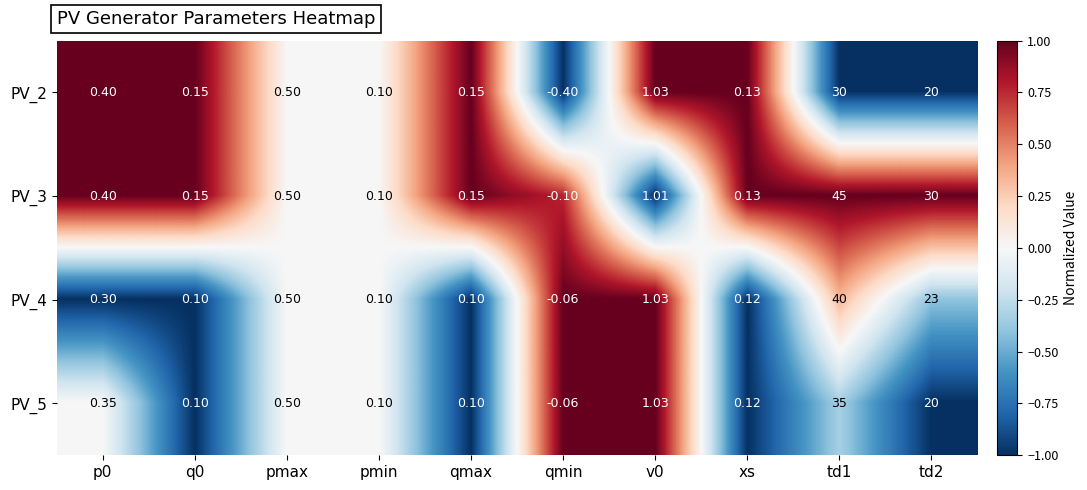

Which series changed the most between p0 and qmin?

PV_2